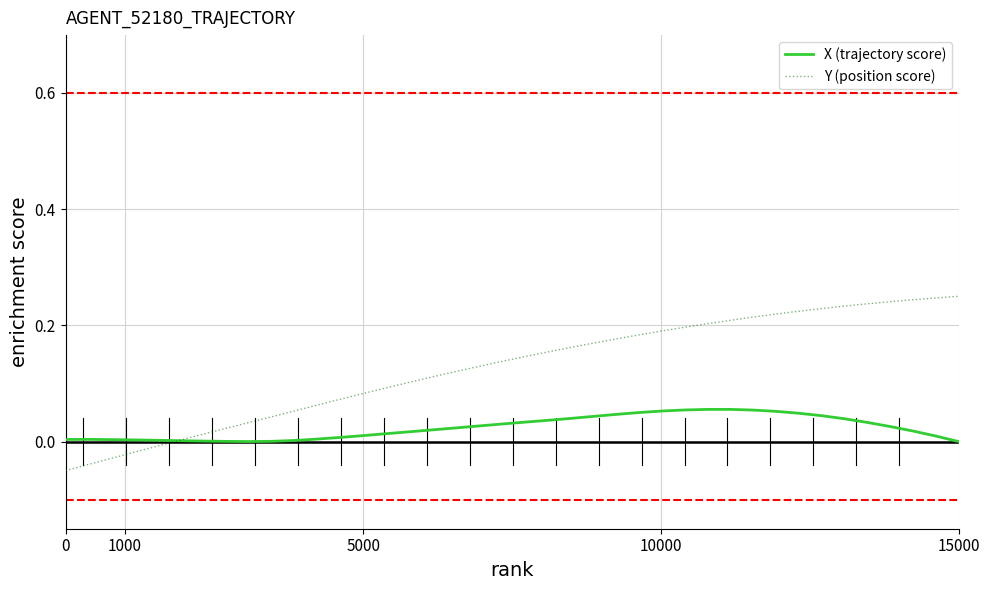

List the series in order of their peak value, lowest first.

X (trajectory score), Y (position score)